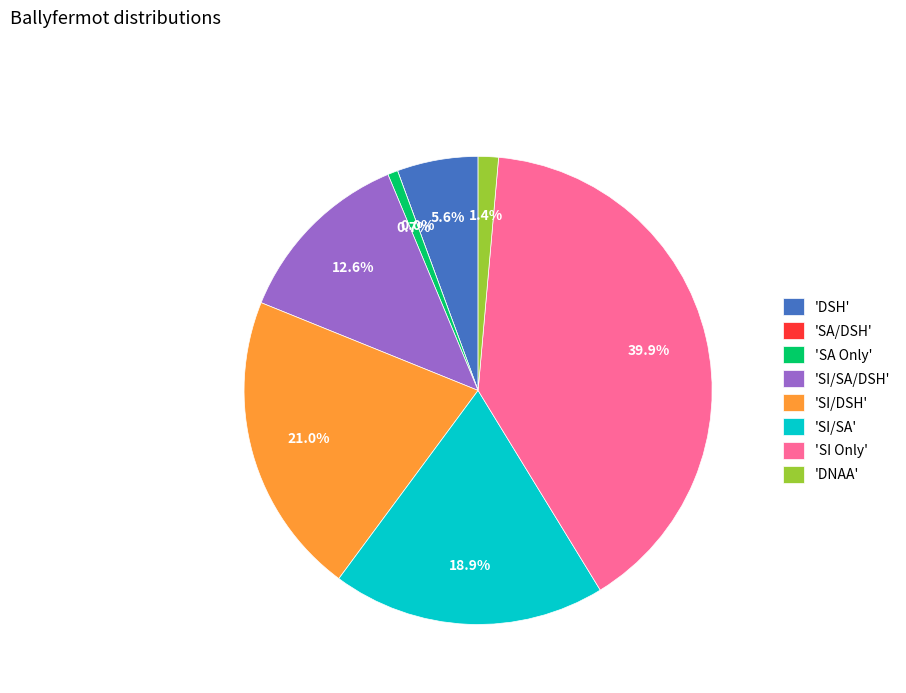

What percentage do SI/DSH and SA Only together represent?

21.7%